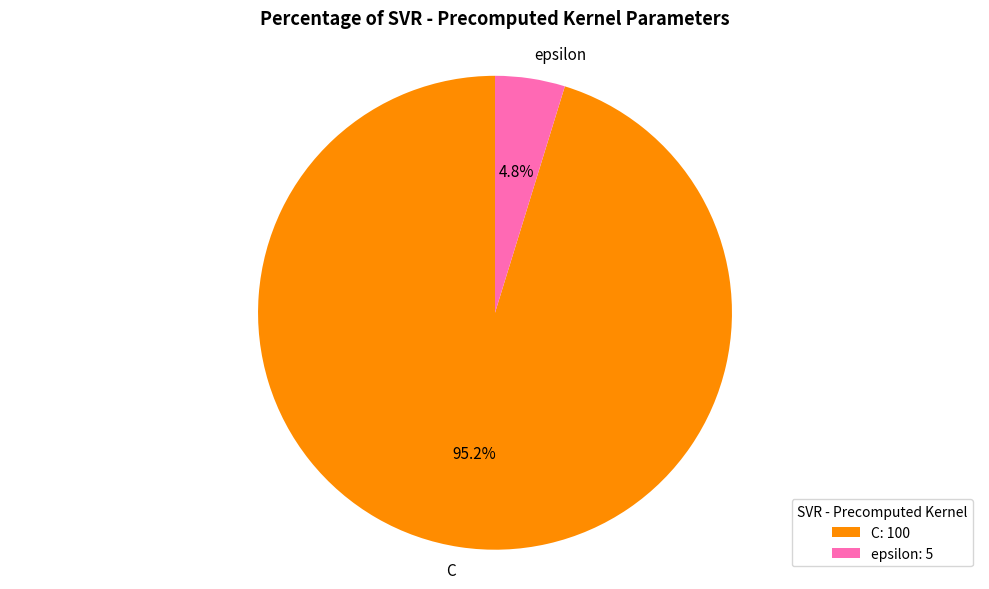

To the nearest percent, what is the average slice percentage?

50%